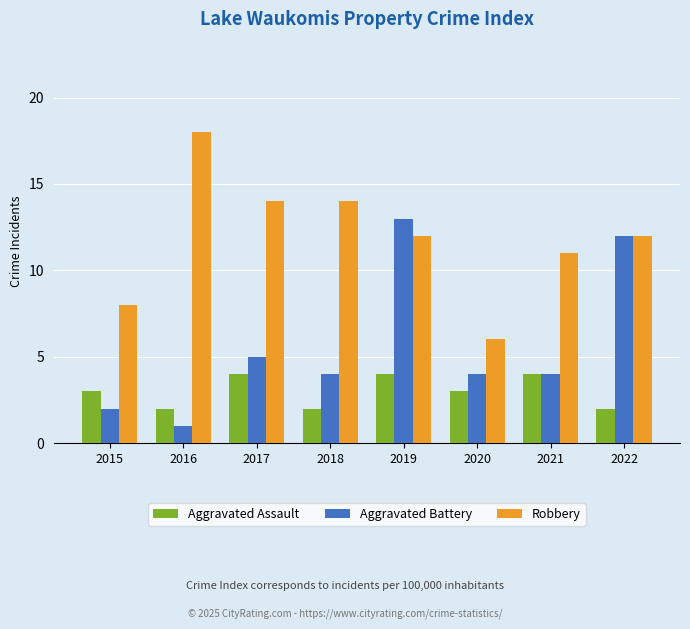

Does the chart contain stacked bars?

No